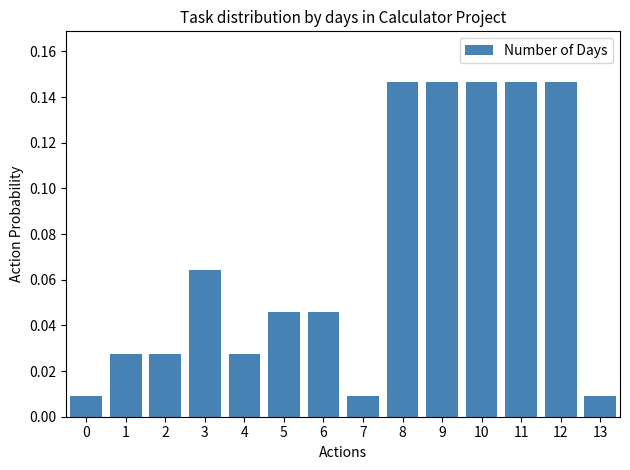

What is the sum of all values?

1.0